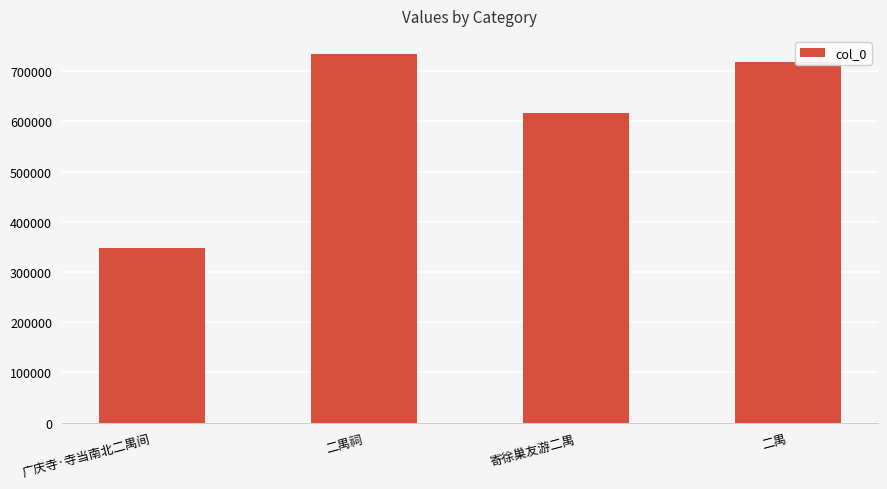

What is the label of the 3rd bar from the left?

寄徐巢友游二禺